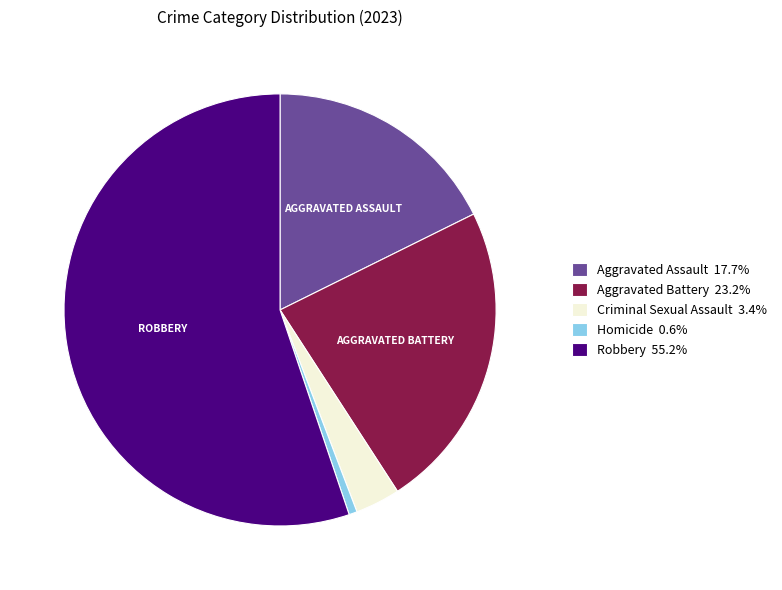

Which slice is the smallest?

Homicide